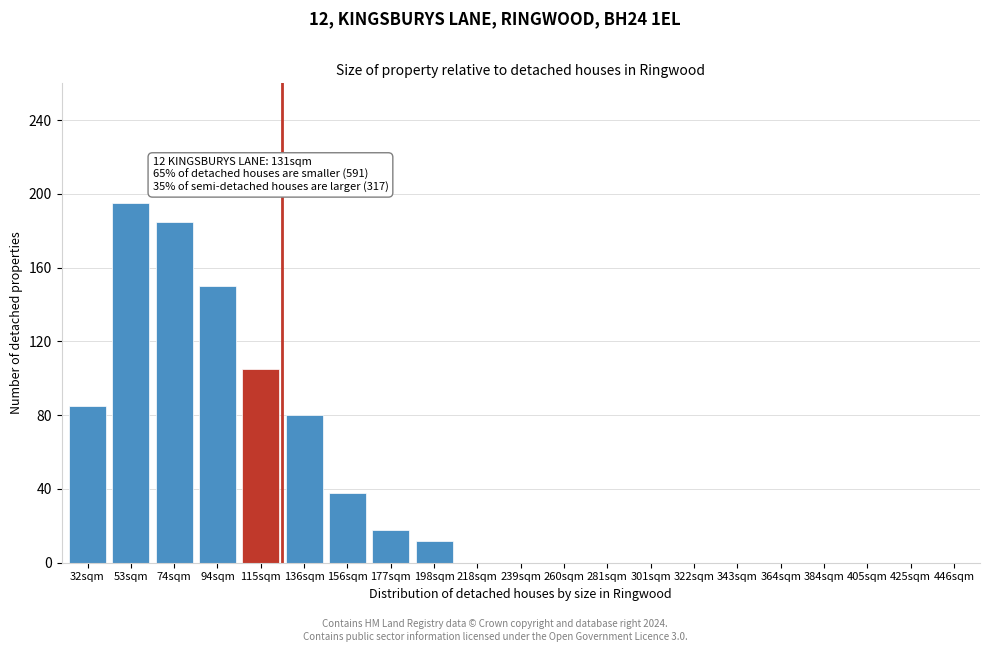

Reading right to left, what are all the values shown in this chart?

446sqm=0	425sqm=0	405sqm=0	384sqm=0	364sqm=0	343sqm=0	322sqm=0	301sqm=0	281sqm=0	260sqm=0	239sqm=0	218sqm=0	198sqm=12	177sqm=18	156sqm=38	136sqm=80	115sqm=105	94sqm=150	74sqm=185	53sqm=195	32sqm=85